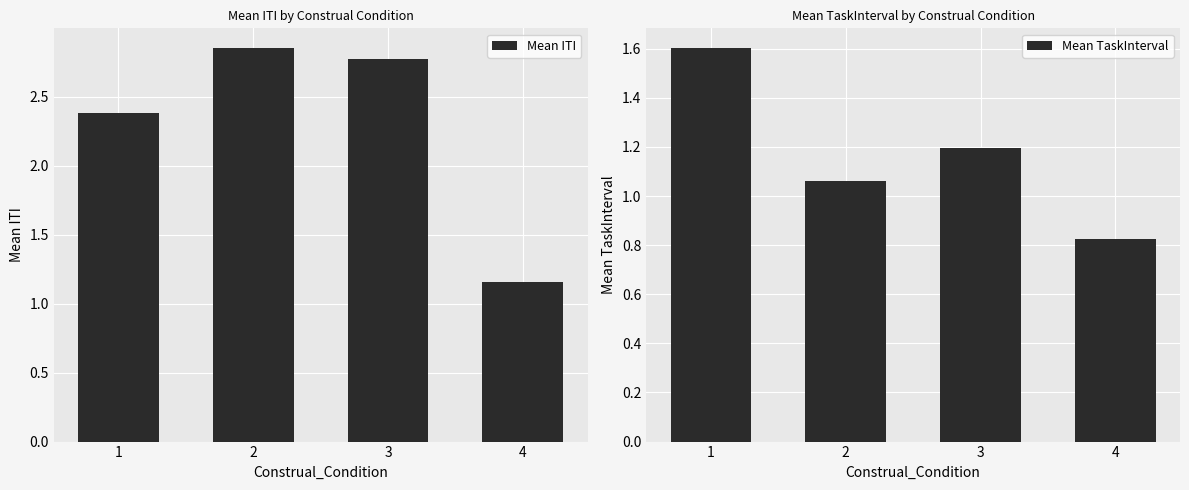

Are the bars grouped side by side (vs. stacked)?

Yes